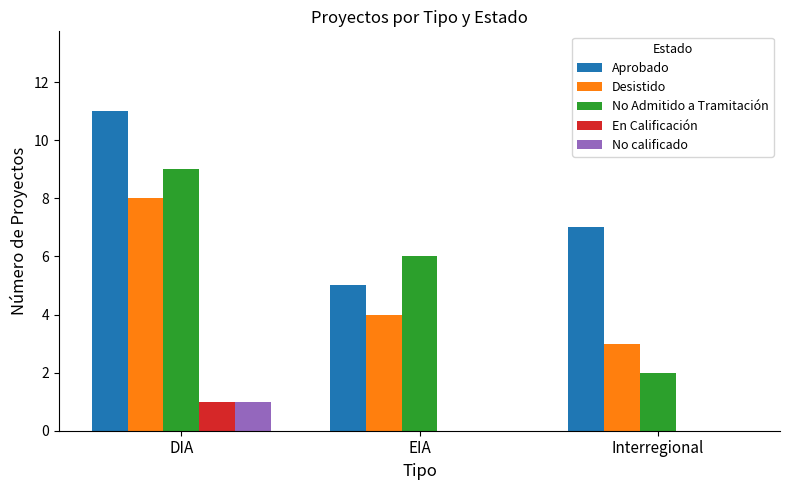

How many Aprobado values are between 5 and 11?

3